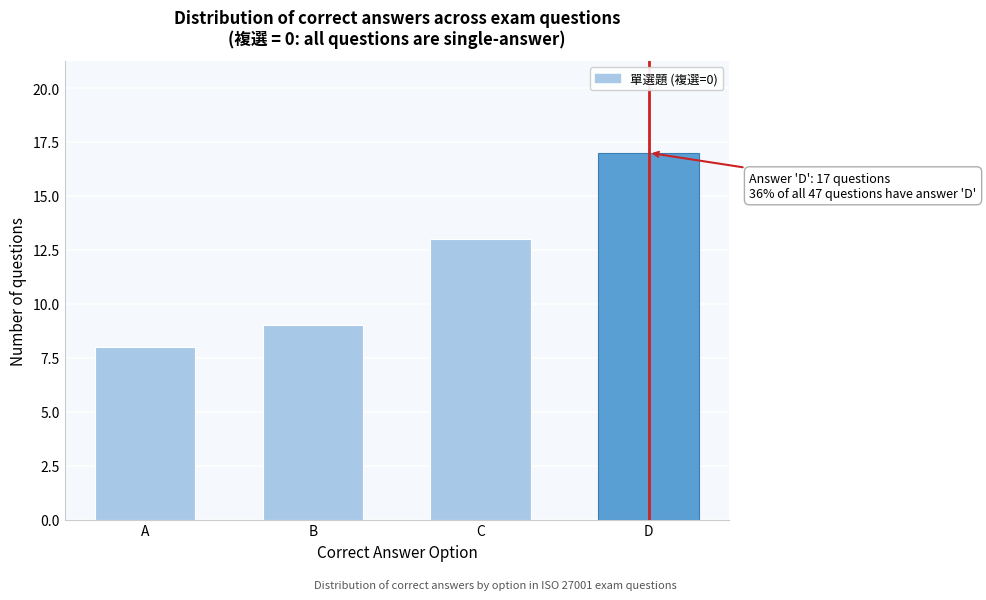

Reading left to right, transcribe all the data shown in this chart.

A=8	B=9	C=13	D=17